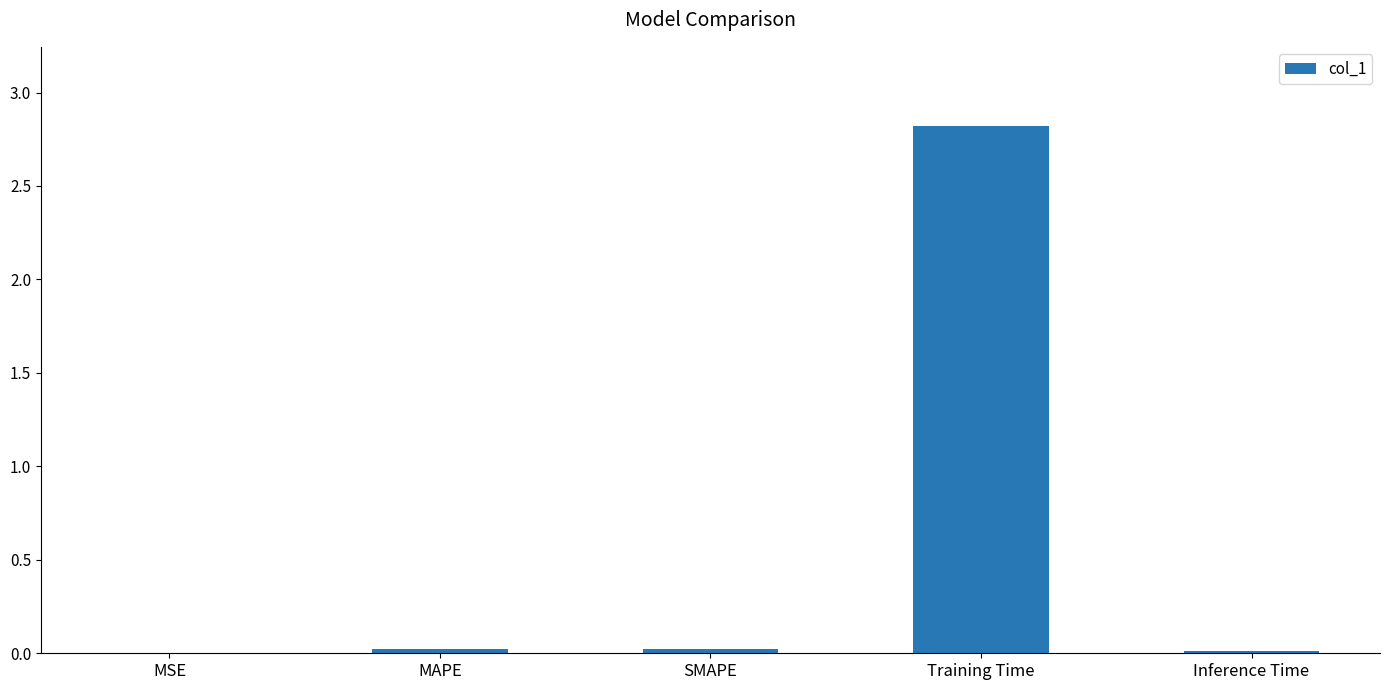

Between Inference Time and Training Time, which is larger?

Training Time